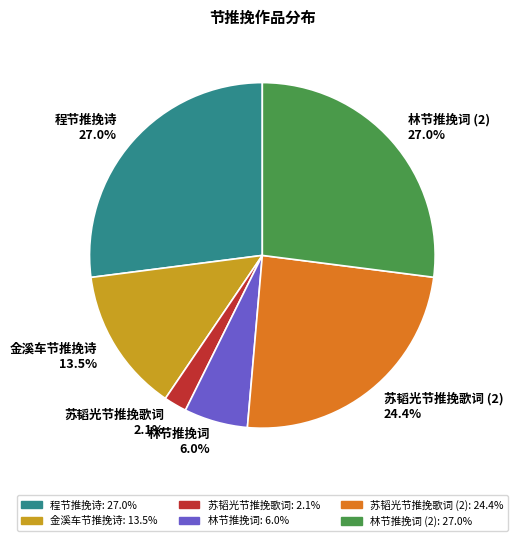

How many slices are in this pie chart?

6